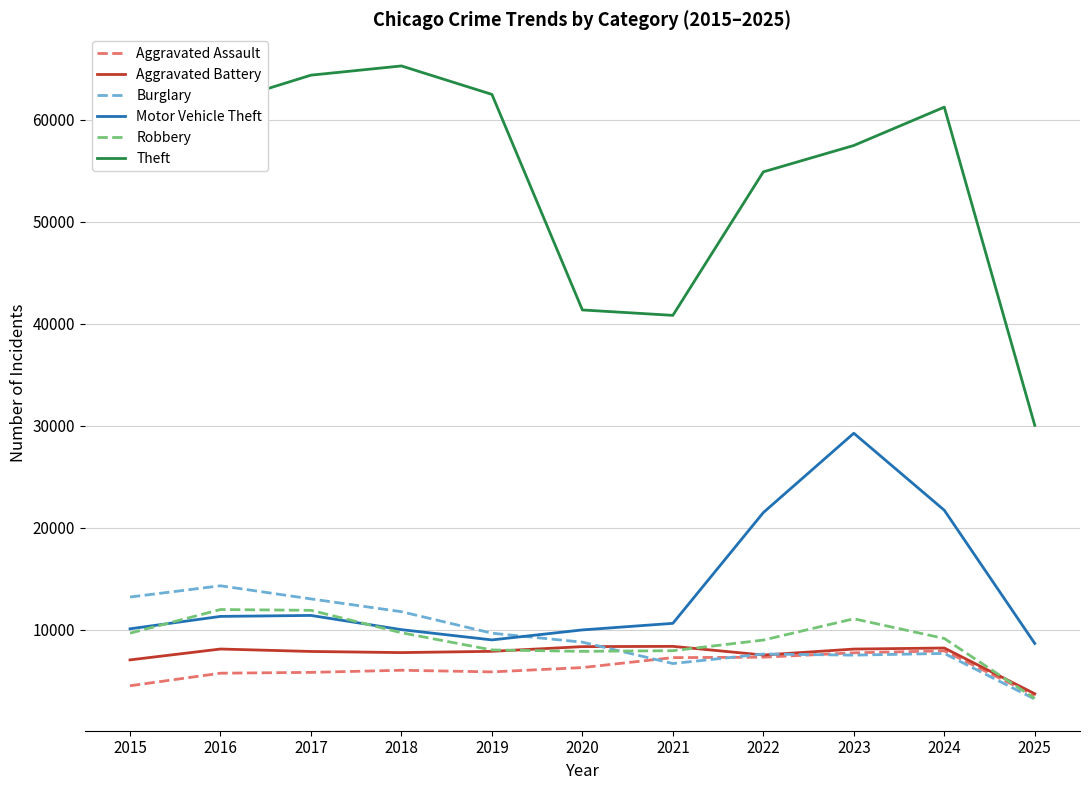

Between 2015 and 2021, which series saw the biggest shift?

Theft